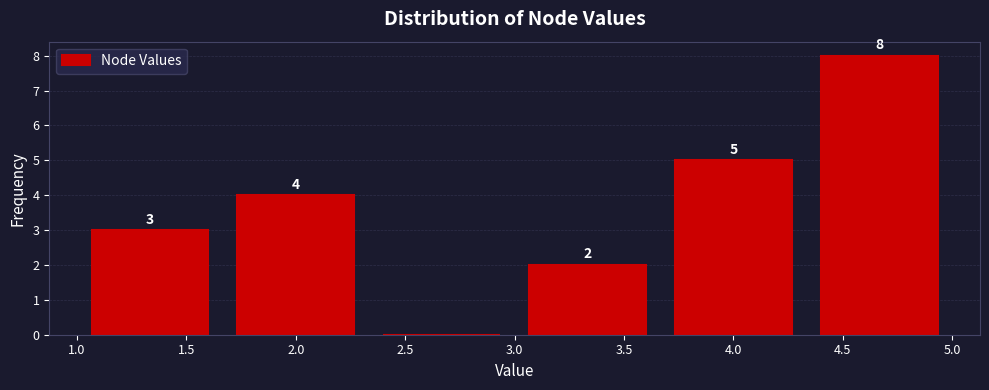

Over which range of the x-axis is the bar tallest?

4.35 to 5.00